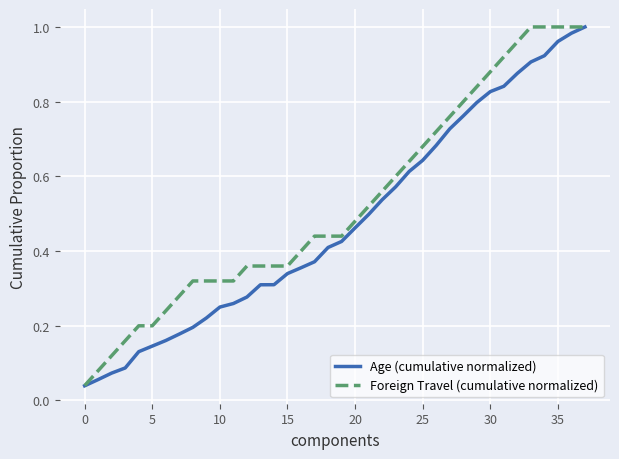

Which series has the largest total across all categories?

Foreign Travel (cumulative normalized)